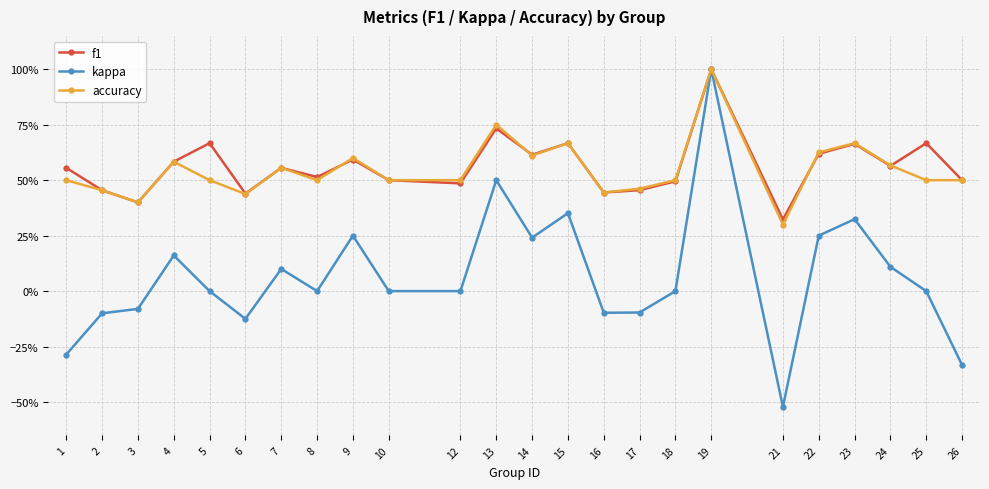

Reading left to right, what are all the values shown in this chart?

f1: 1=0.6	2=0.5	3=0.4	4=0.6	5=0.7	6=0.4	7=0.6	8=0.5	9=0.6	10=0.5	12=0.5	13=0.7	14=0.6	15=0.7	16=0.4	17=0.5	18=0.5	19=1.0	21=0.3	22=0.6	23=0.7	24=0.6	25=0.7	26=0.5
kappa: 1=-0.3	2=-0.1	3=-0.1	4=0.2	5=0.0	6=-0.1	7=0.1	8=0.0	9=0.2	10=0.0	12=0.0	13=0.5	14=0.2	15=0.4	16=-0.1	17=-0.1	18=0.0	19=1.0	21=-0.5	22=0.2	23=0.3	24=0.1	25=0.0	26=-0.3
accuracy: 1=0.5	2=0.5	3=0.4	4=0.6	5=0.5	6=0.4	7=0.6	8=0.5	9=0.6	10=0.5	12=0.5	13=0.8	14=0.6	15=0.7	16=0.4	17=0.5	18=0.5	19=1.0	21=0.3	22=0.6	23=0.7	24=0.6	25=0.5	26=0.5